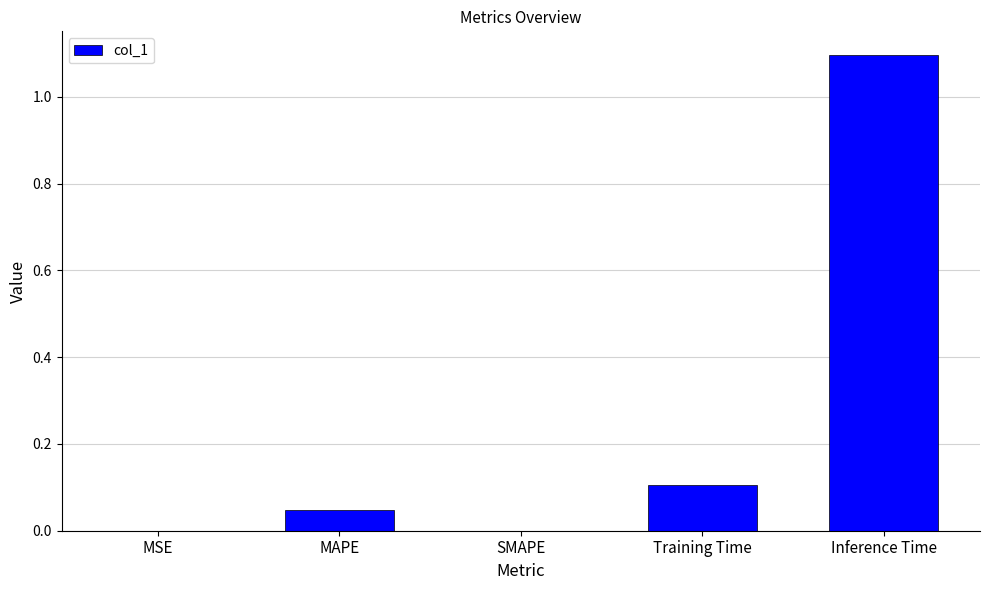

What is the change in value from MAPE to Inference Time?

+1.0